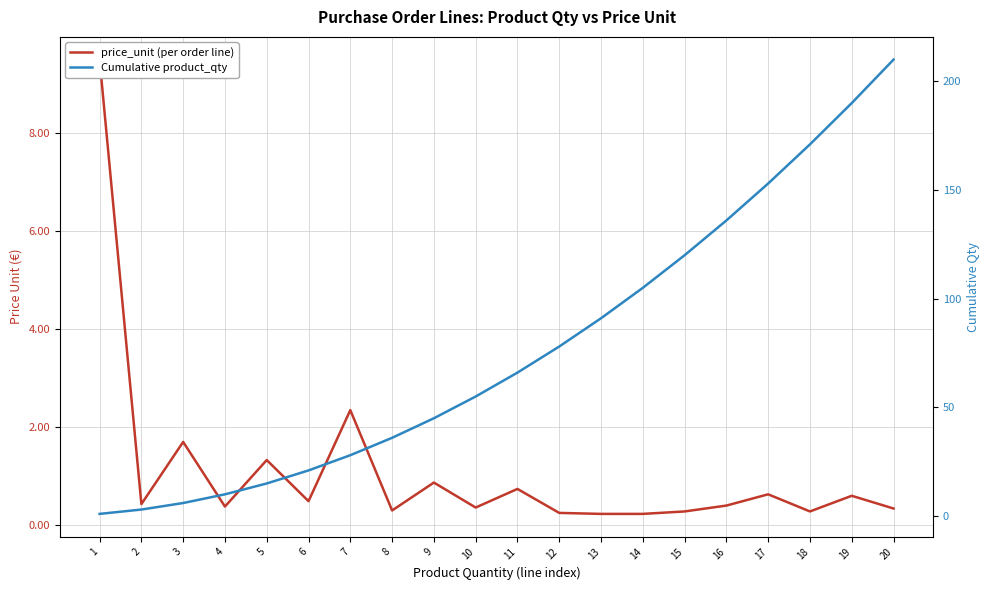

Where do price_unit (per order line) and Cumulative product_qty first cross each other?

1 and 2